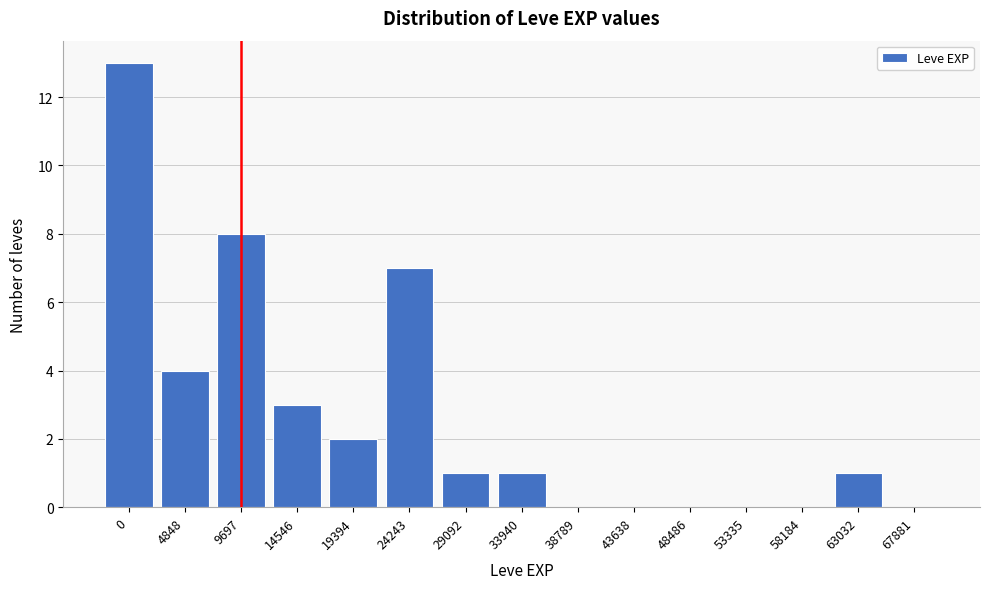

Reading left to right, what are all the values shown in this chart?

0=13	4848=4	9697=8	14546=3	19394=2	24243=7	29092=1	33940=1	38789=0	43638=0	48486=0	53335=0	58184=0	63032=1	67881=0